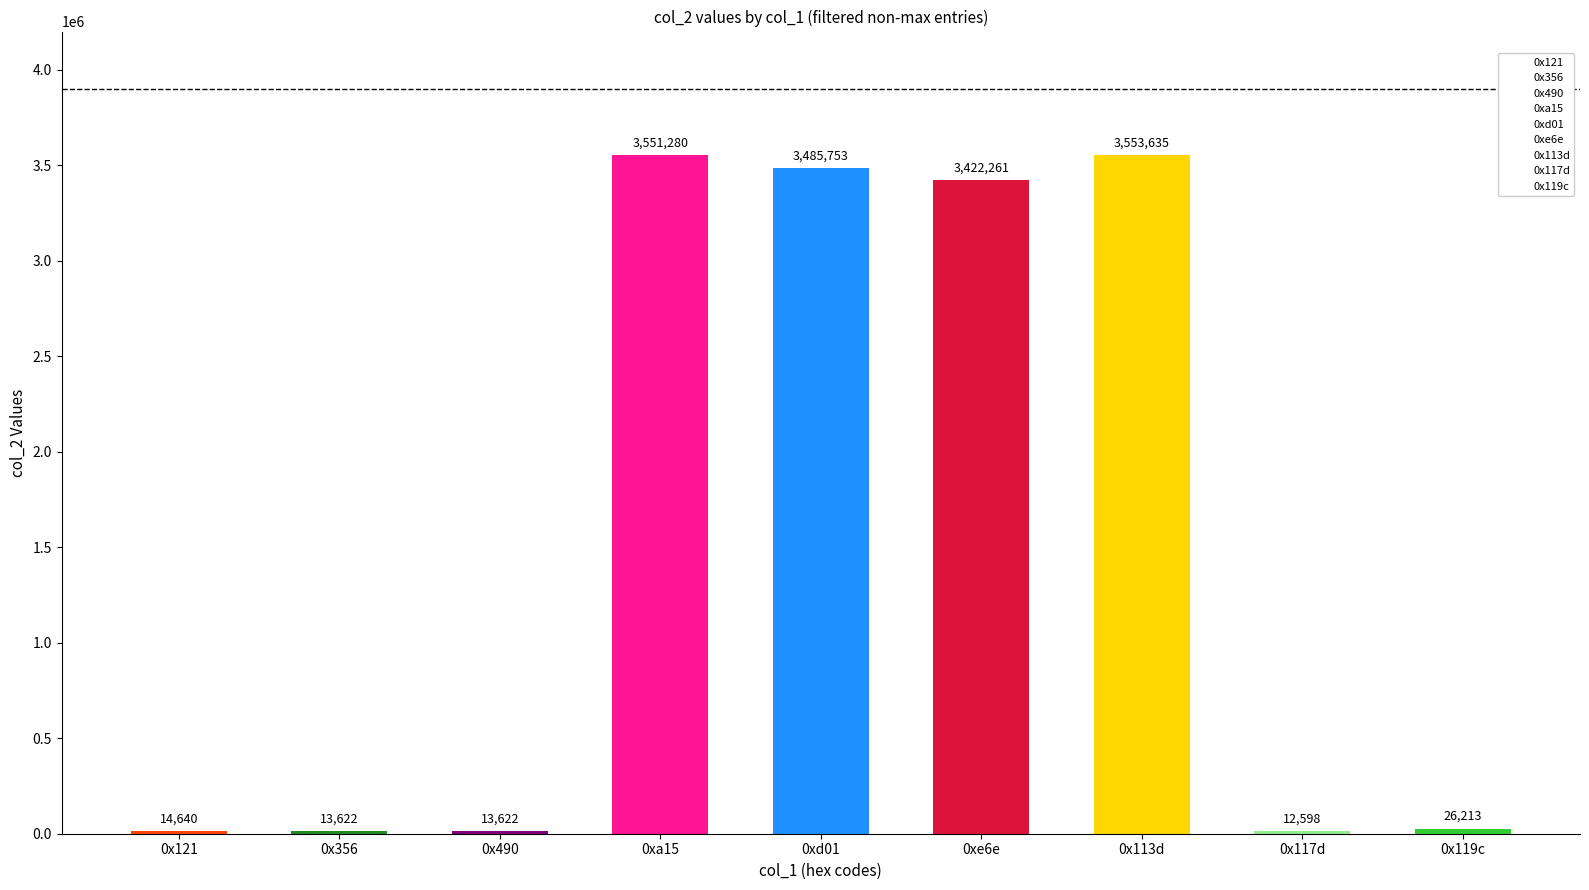

True or false: the data shows 12598 at 0x117d.

True